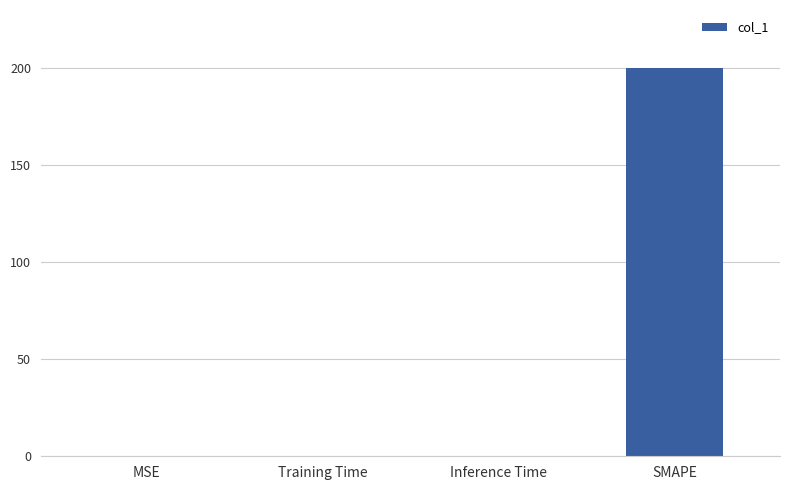

The chart shows a value of 0.0 at Inference Time. True or false?

True